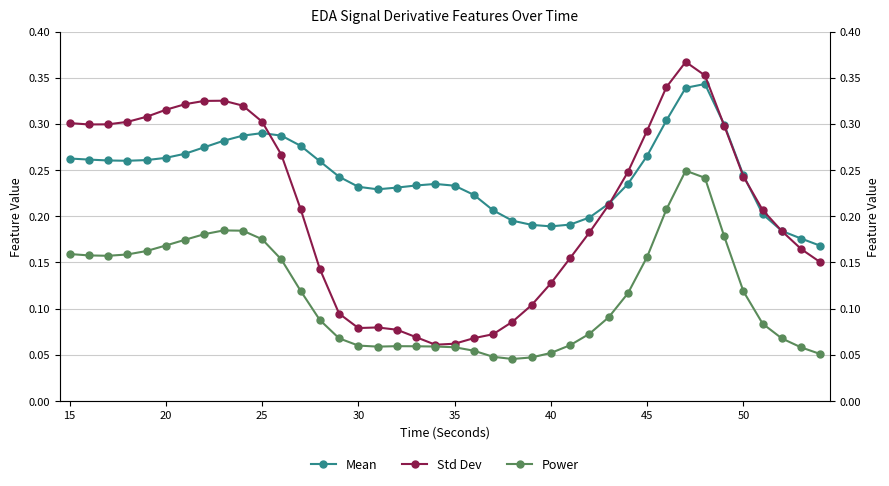

Count the Std Dev values in the range 0 to 1.

40